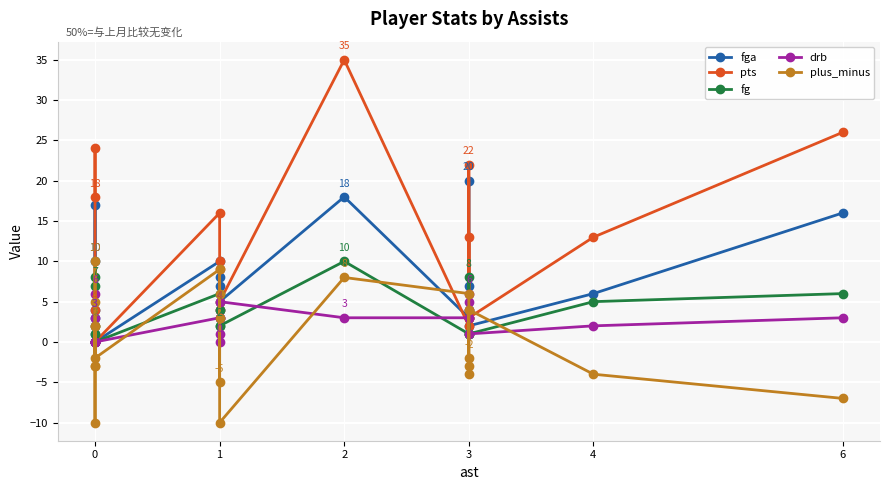

Which series has the widest spread of values?

pts